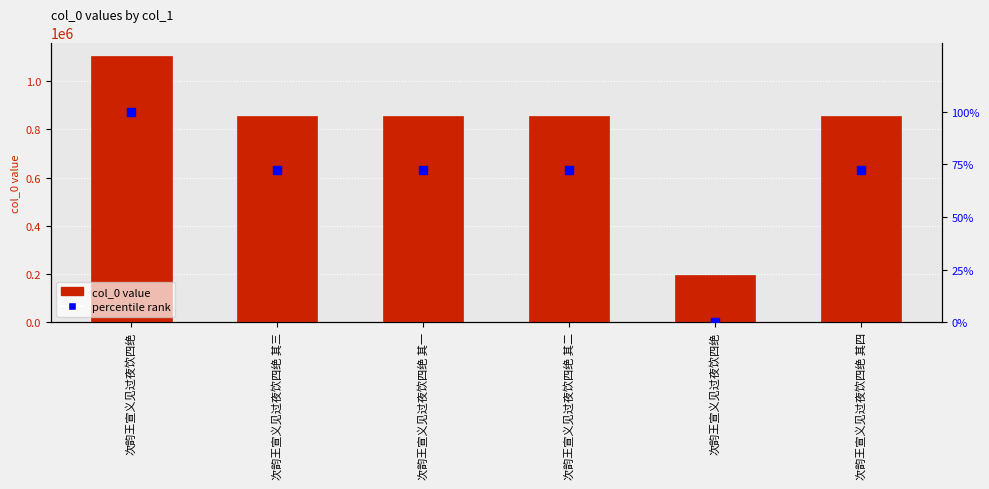

Which series contains the highest Y value?

col_0